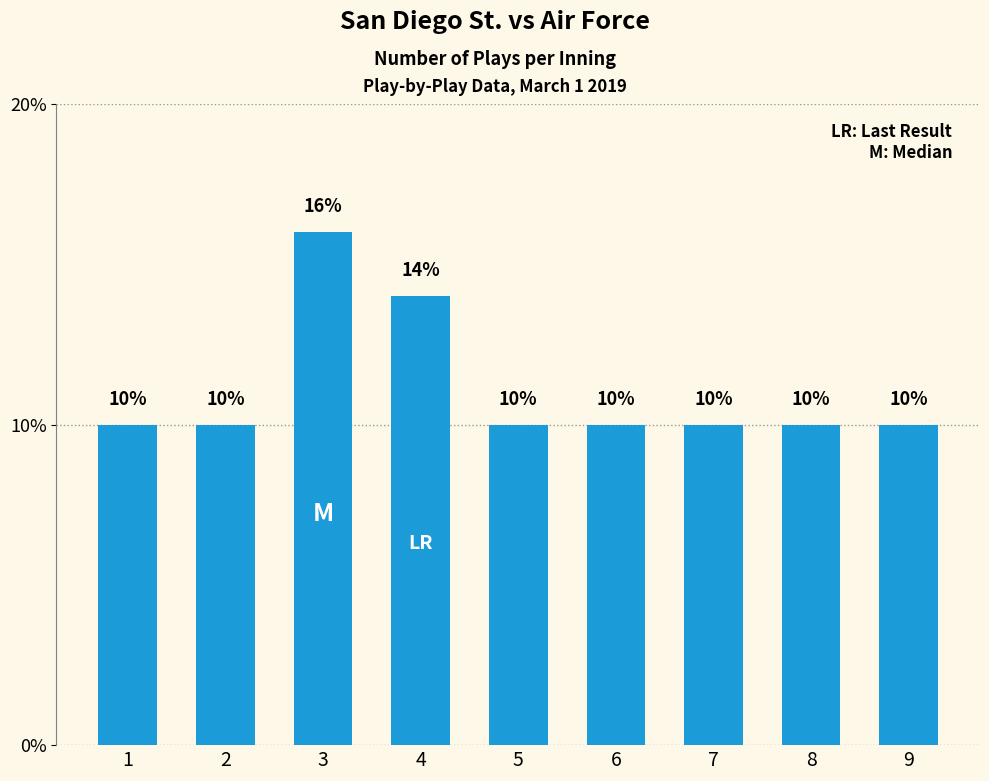

The chart shows a value of 14.0 at 4. True or false?

True